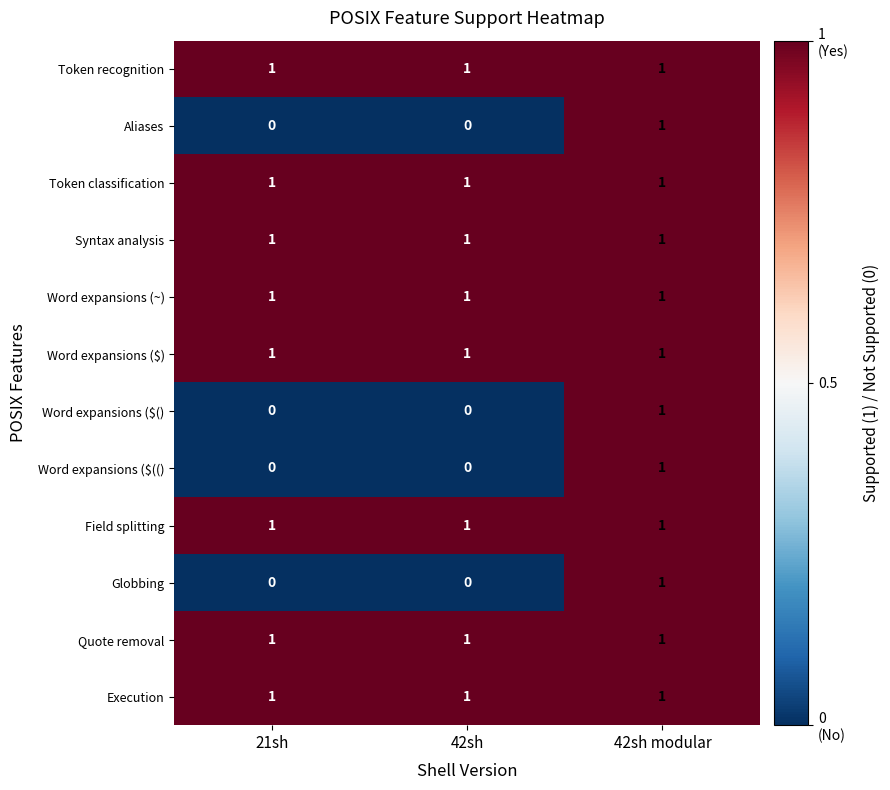

What is the total value across all series at 42sh modular?

12